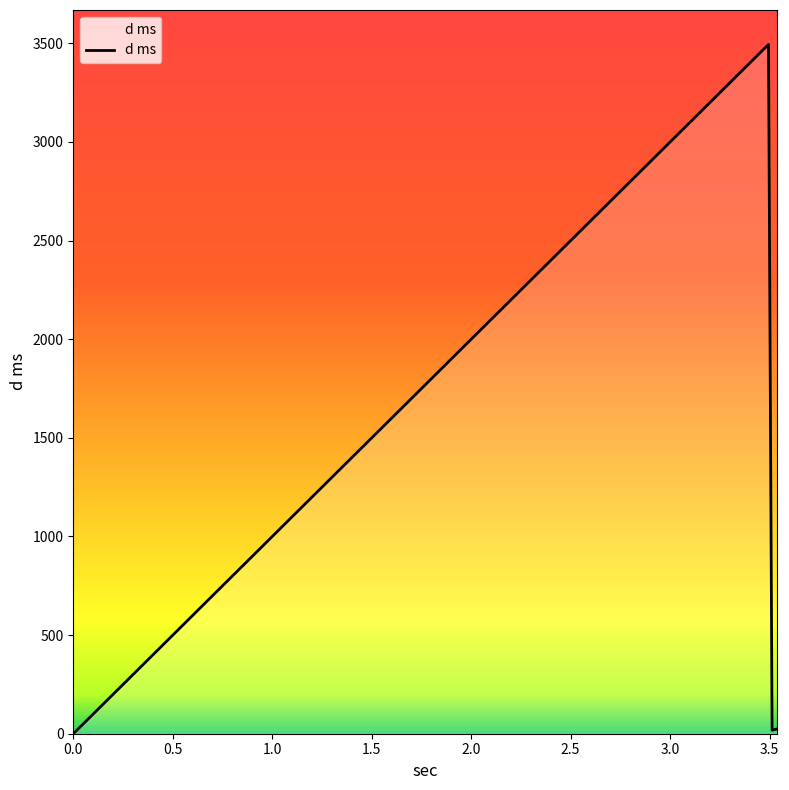

What is the greatest value displayed?

3494.5